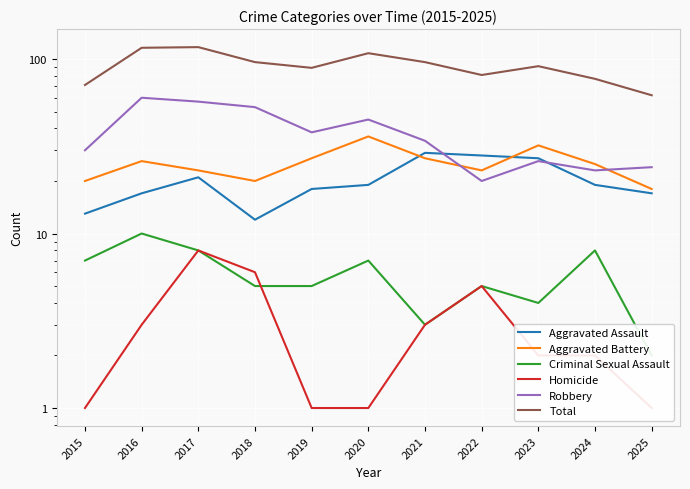

Reading left to right, what are all the values shown in this chart?

Aggravated Assault: 2015=13	2016=17	2017=21	2018=12	2019=18	2020=19	2021=29	2022=28	2023=27	2024=19	2025=17
Aggravated Battery: 2015=20	2016=26	2017=23	2018=20	2019=27	2020=36	2021=27	2022=23	2023=32	2024=25	2025=18
Criminal Sexual Assault: 2015=7	2016=10	2017=8	2018=5	2019=5	2020=7	2021=3	2022=5	2023=4	2024=8	2025=2
Homicide: 2015=1	2016=3	2017=8	2018=6	2019=1	2020=1	2021=3	2022=5	2023=2	2024=2	2025=1
Robbery: 2015=30	2016=60	2017=57	2018=53	2019=38	2020=45	2021=34	2022=20	2023=26	2024=23	2025=24
Total: 2015=71	2016=116	2017=117	2018=96	2019=89	2020=108	2021=96	2022=81	2023=91	2024=77	2025=62